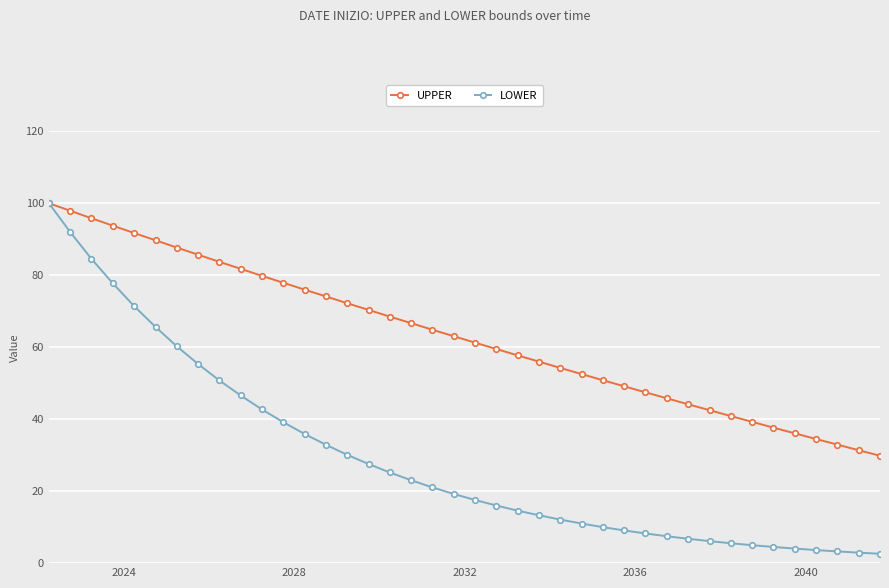

Rank the series by their average value, from lowest to highest.

LOWER, UPPER